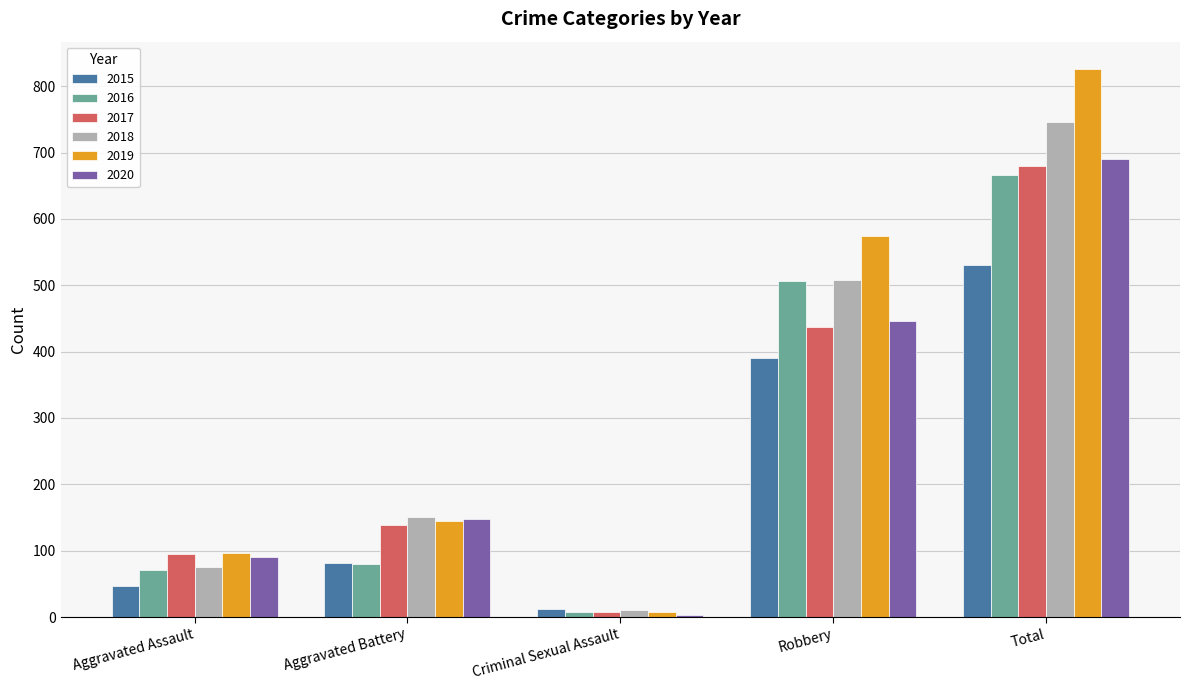

Is the value of 2020 at Aggravated Battery greater than the value of 2015 at Robbery?

No